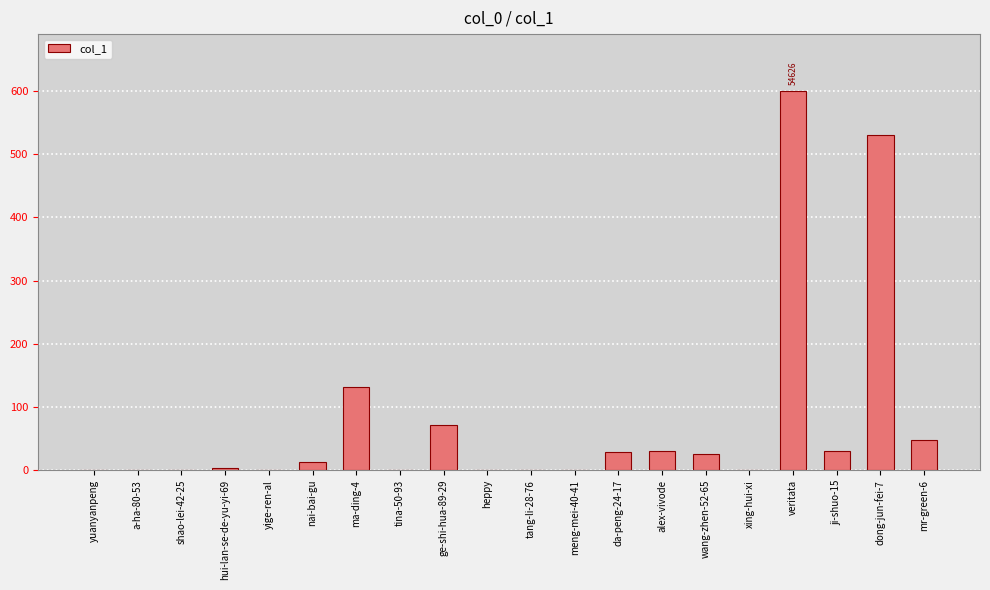

How many series are shown in this chart?

1